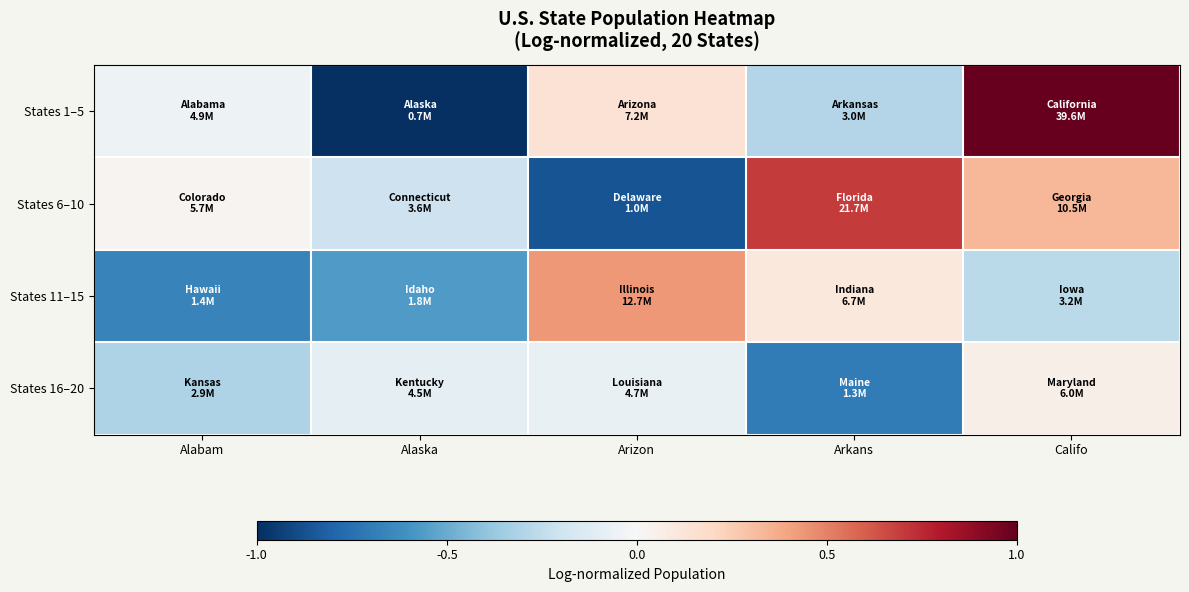

What is the smallest value displayed?

-1.0